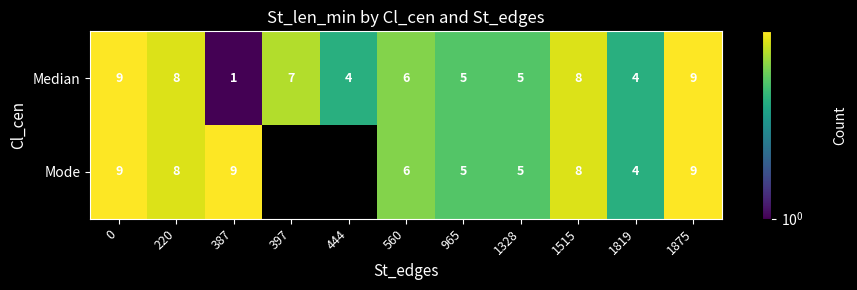

What is the difference between the Mode values at 1515 and 1819?

4